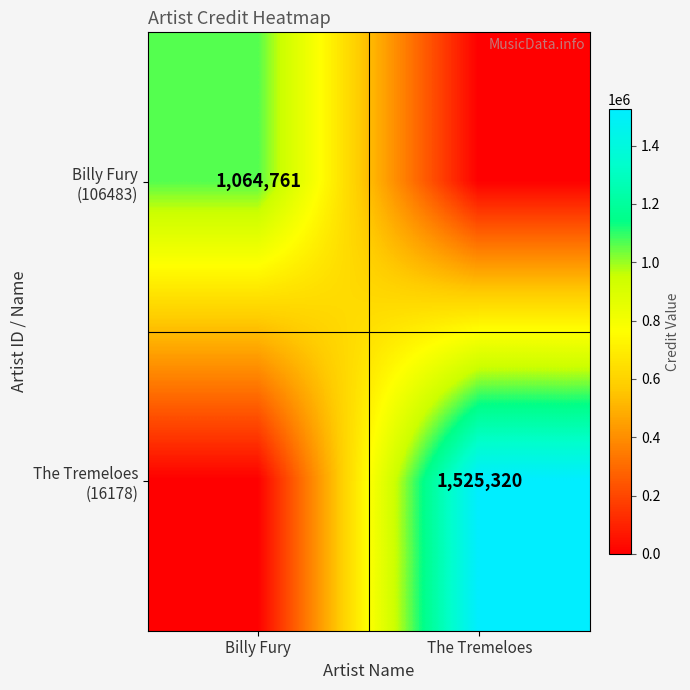

Where is The Tremeloes (16178) nearest to the value 762660?

Billy Fury